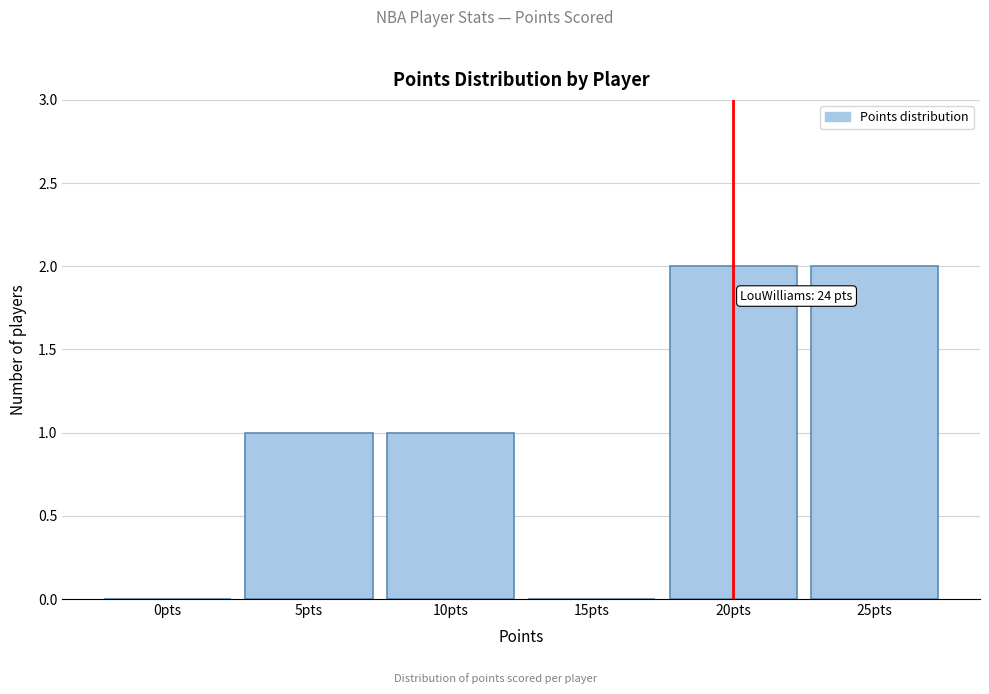

Reading left to right, what are all the values shown in this chart?

0pts=0	5pts=1	10pts=1	15pts=0	20pts=2	25pts=2